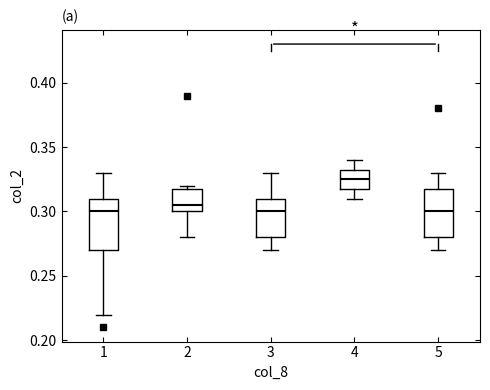

Where is the lower edge of the box at x = 2 on the y-axis? The values are not printed on the chart, so give them approximately, as read against the axis.

0.300